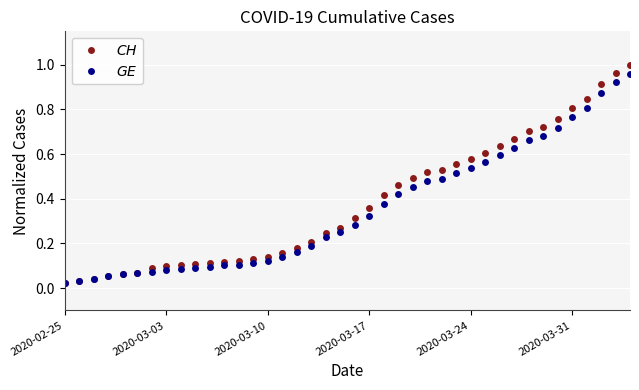

At how many categories does at least one series exceed 0?

40